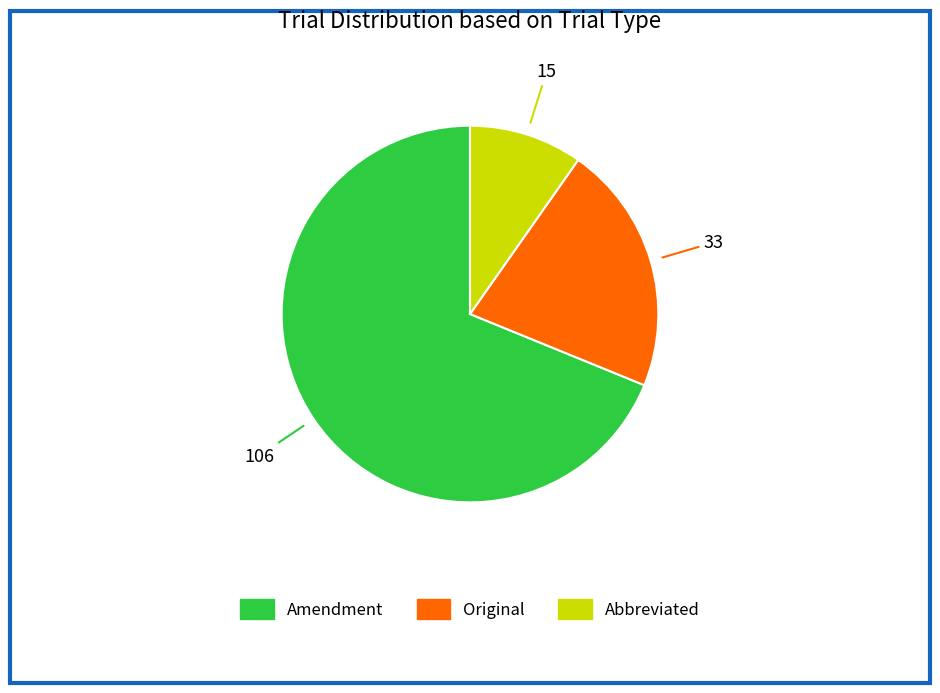

What is the ratio of the value at Original to the value at Amendment?

0.3